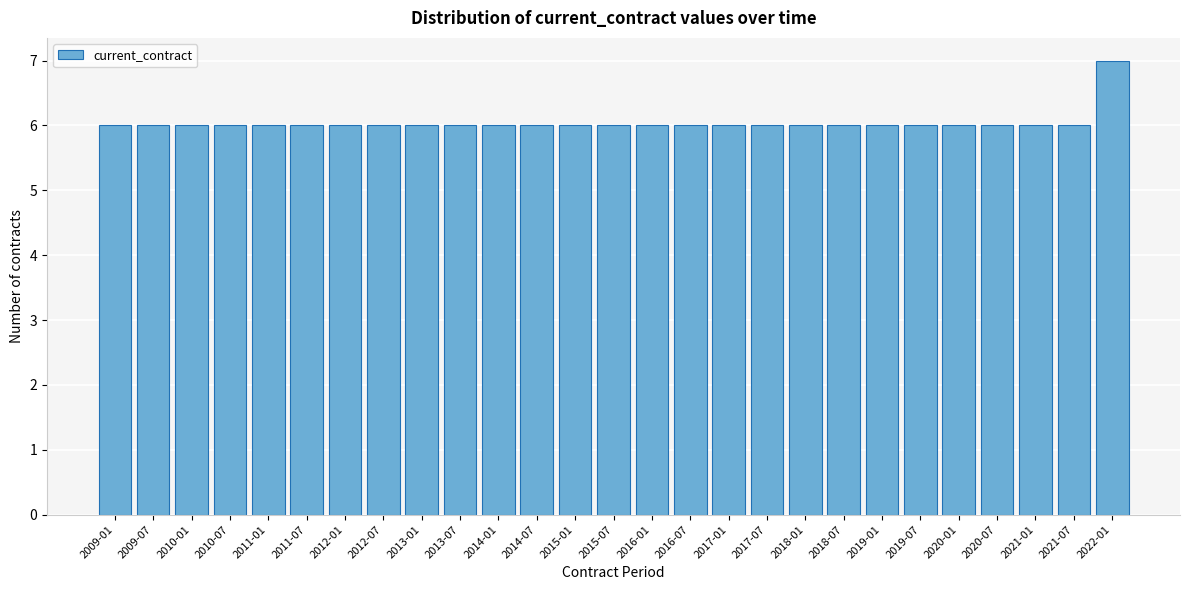

Reading left to right, extract all data points from this chart.

6	6	6	6	6	6	6	6	6	6	6	6	6	6	6	6	6	6	6	6	6	6	6	6	6	6	7